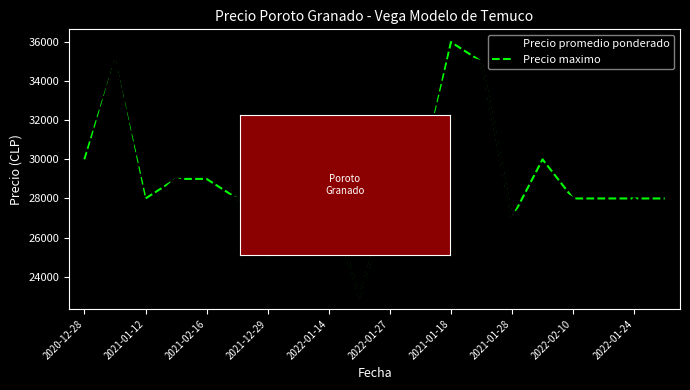

Does the chart display data point markers on the line(s)?

No